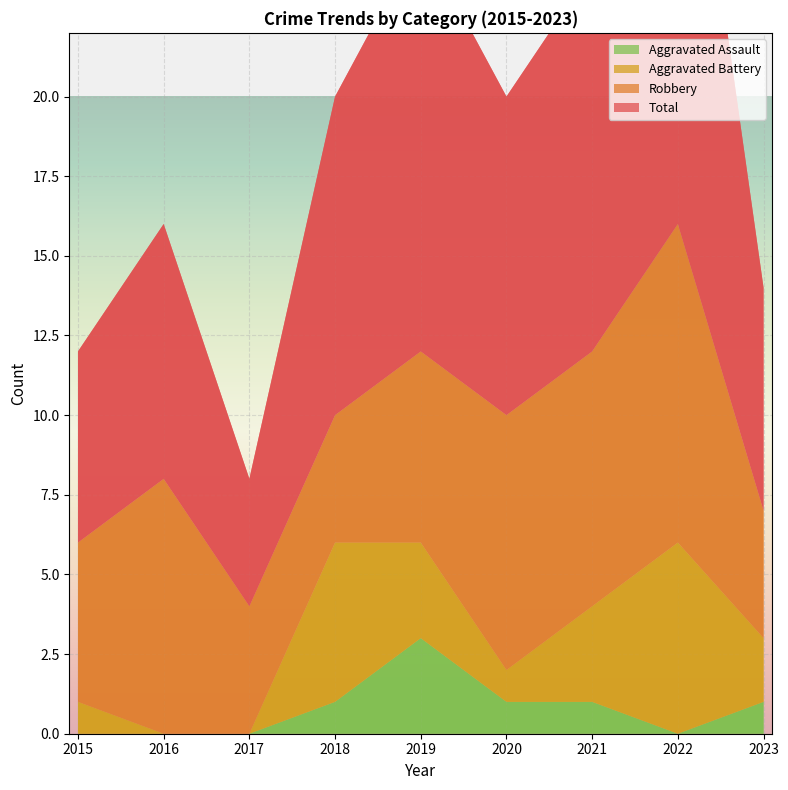

What is the average value of the Total series?

10